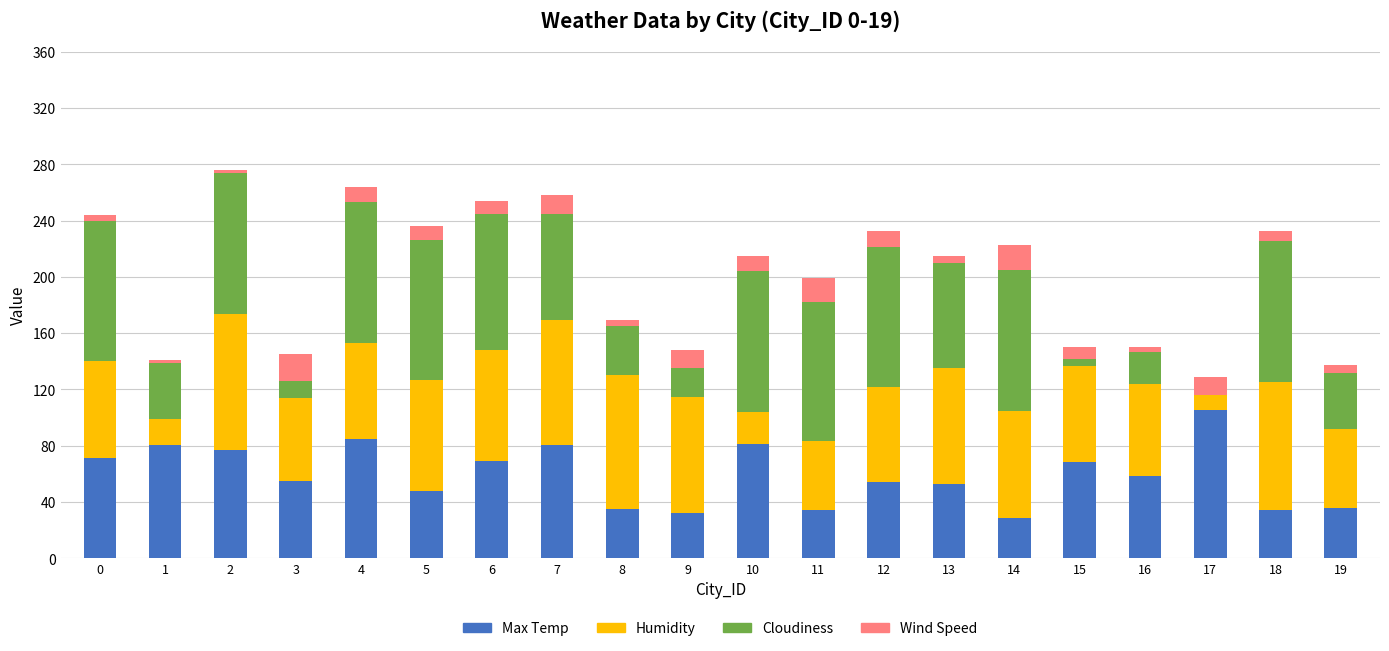

Is it true that Max Temp equals 32.5 at 9?

True